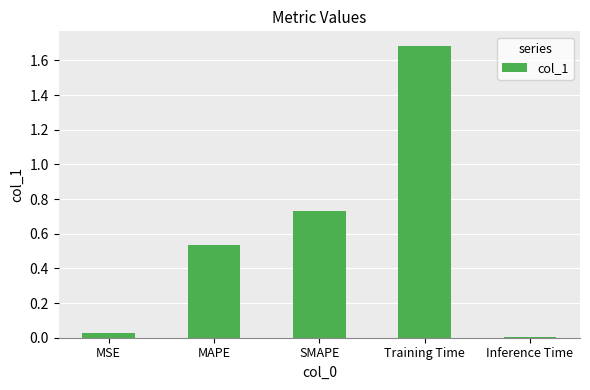

Is it true that the value at Inference Time is 0.0?

True